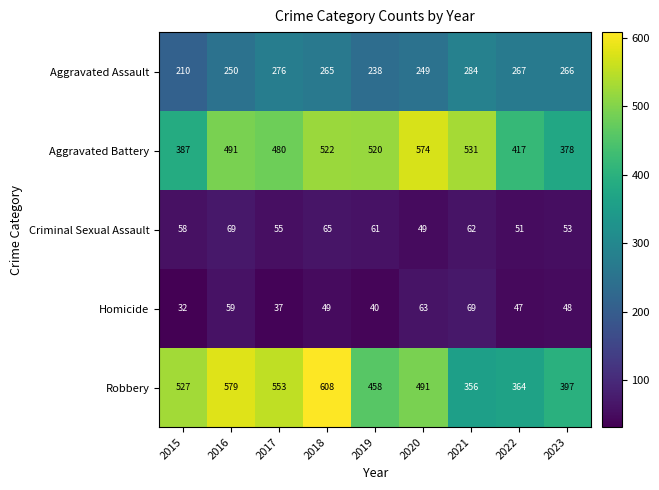

What is the smallest value displayed?

32